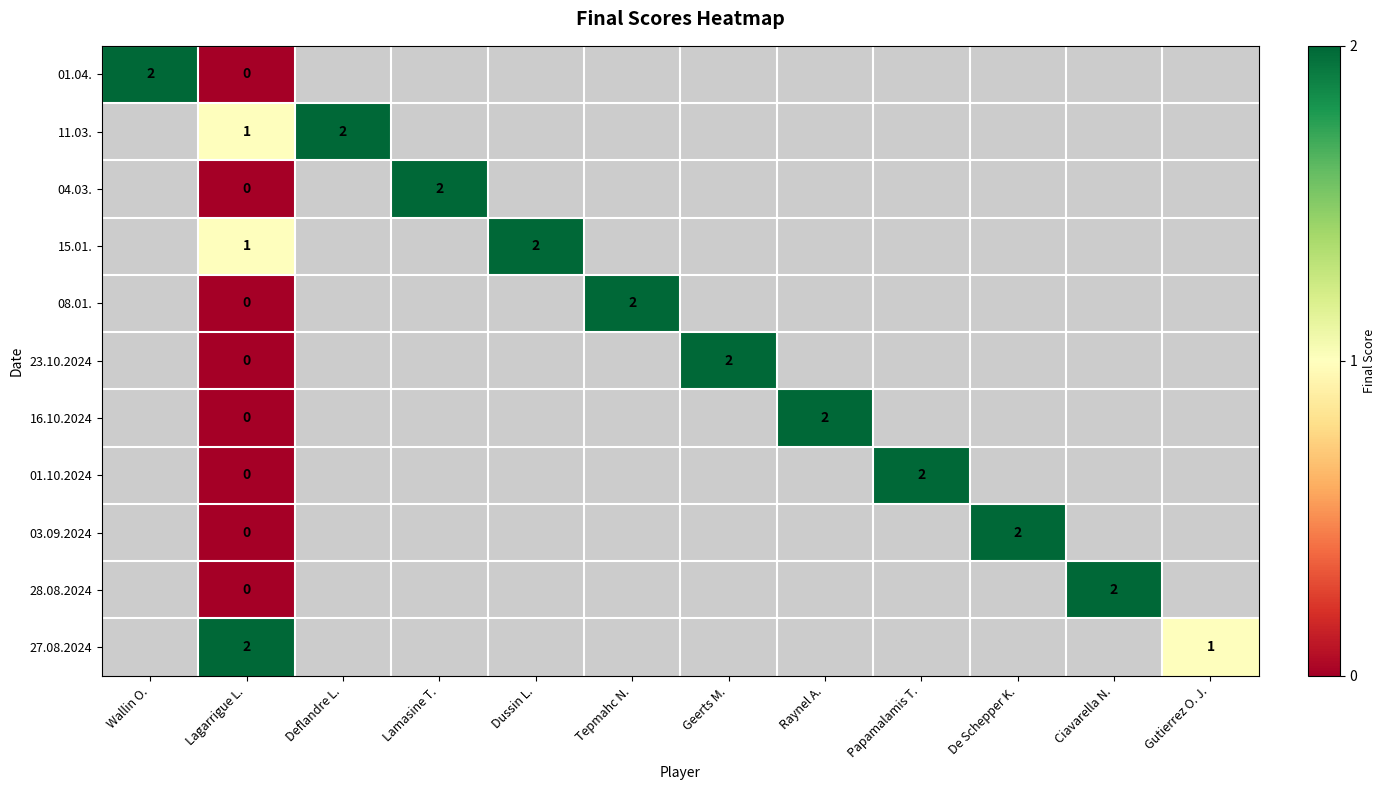

Which label corresponds to the largest value in the chart?

Wallin O.